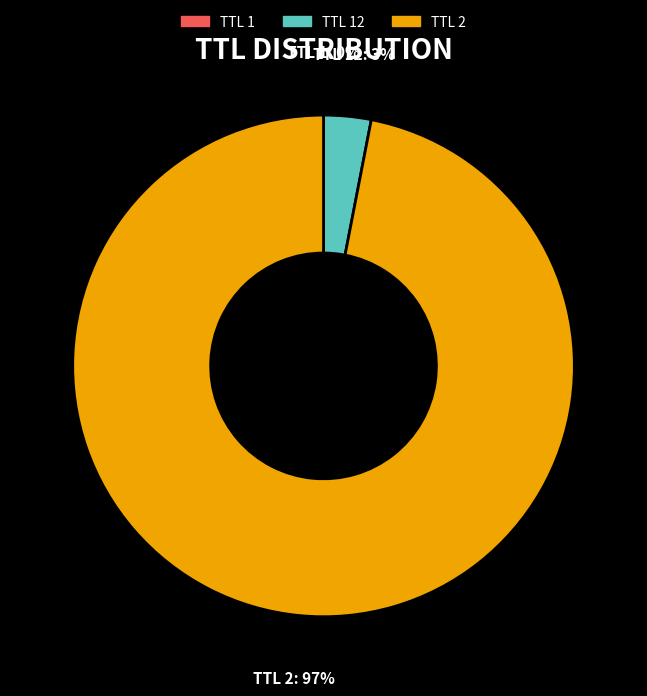

Is there a majority slice in this chart?

Yes